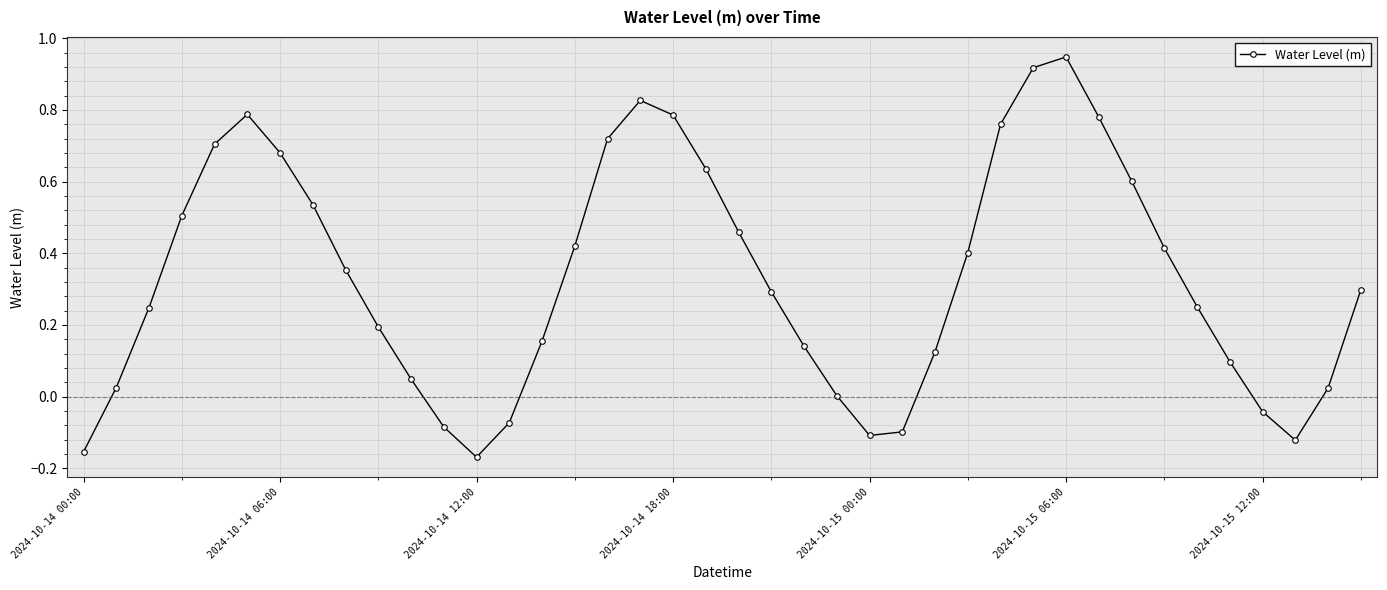

Is this an area chart (filled region under the line)?

No